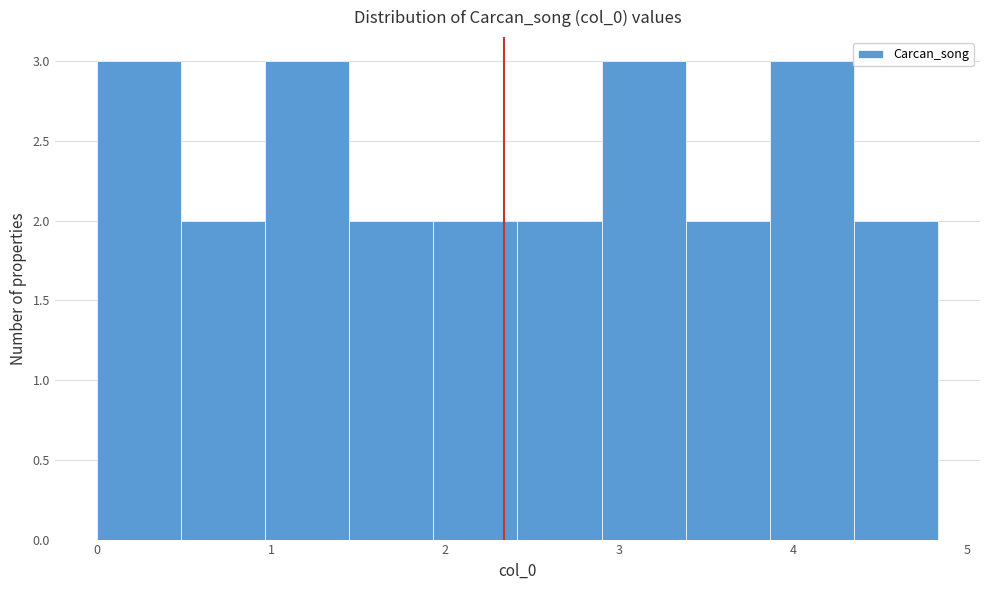

Reading left to right, transcribe this chart: for each bar, give the range it covers on the x-axis and its height. Neither the bar edges nor the heights are printed on the chart, so give them approximately, as read against the axes.

0.0 to 0.5: 3
0.5 to 1.0: 2
1.0 to 1.4: 3
1.4 to 1.9: 2
1.9 to 2.4: 2
2.4 to 2.9: 2
2.9 to 3.4: 3
3.4 to 3.9: 2
3.9 to 4.3: 3
4.3 to 4.8: 2